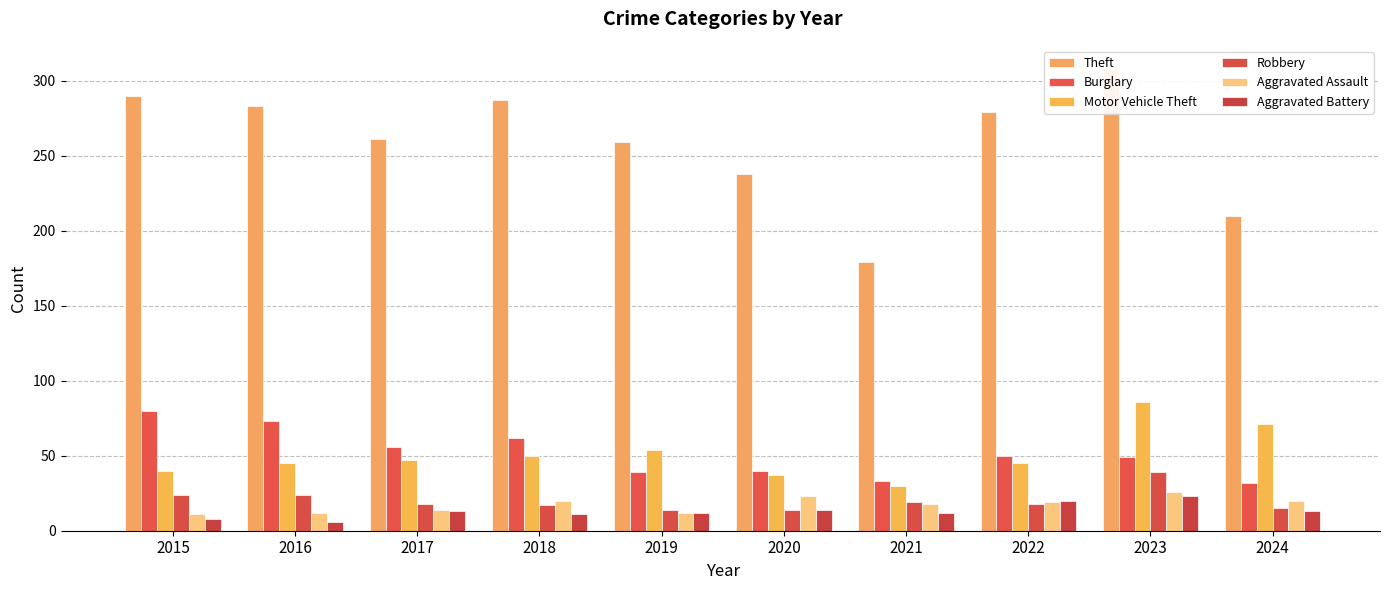

What is the value of the Aggravated Assault bar at the 4th from the left?

20